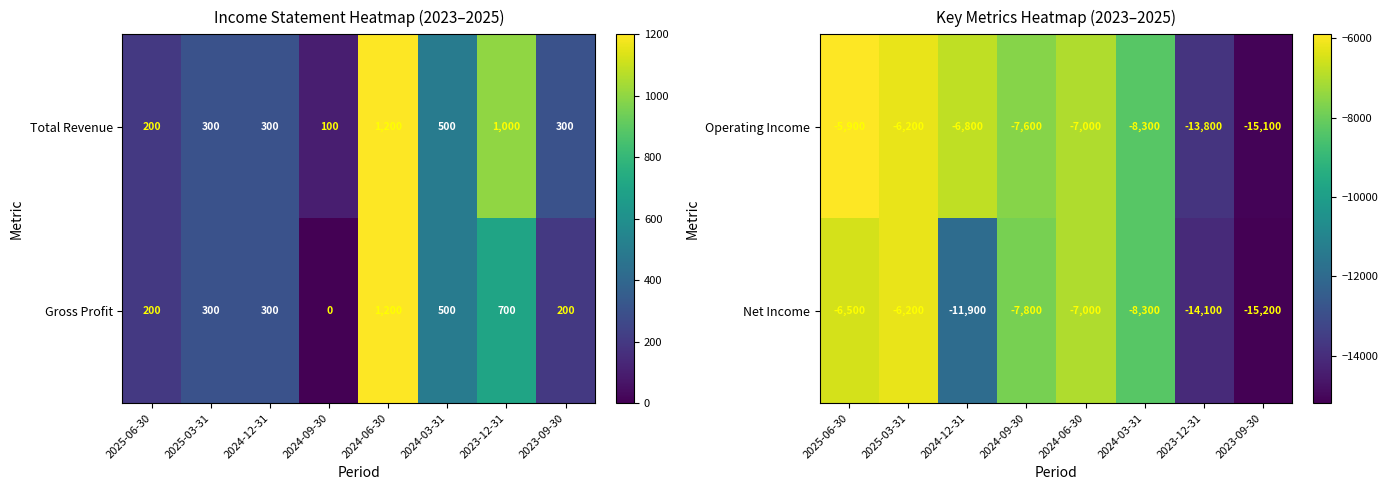

Which has a higher value, 2024-06-30 or 2025-06-30?

2025-06-30